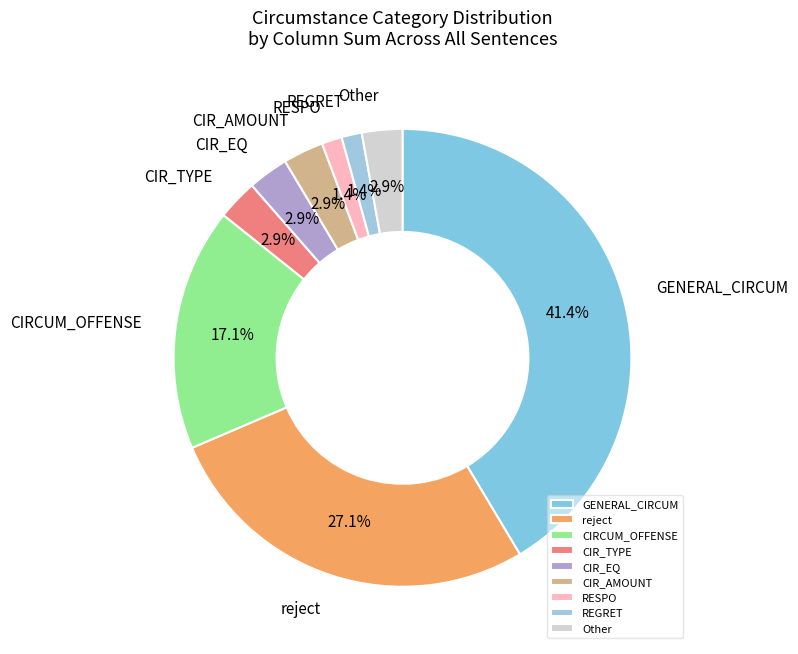

Count the number of slices in the pie.

9